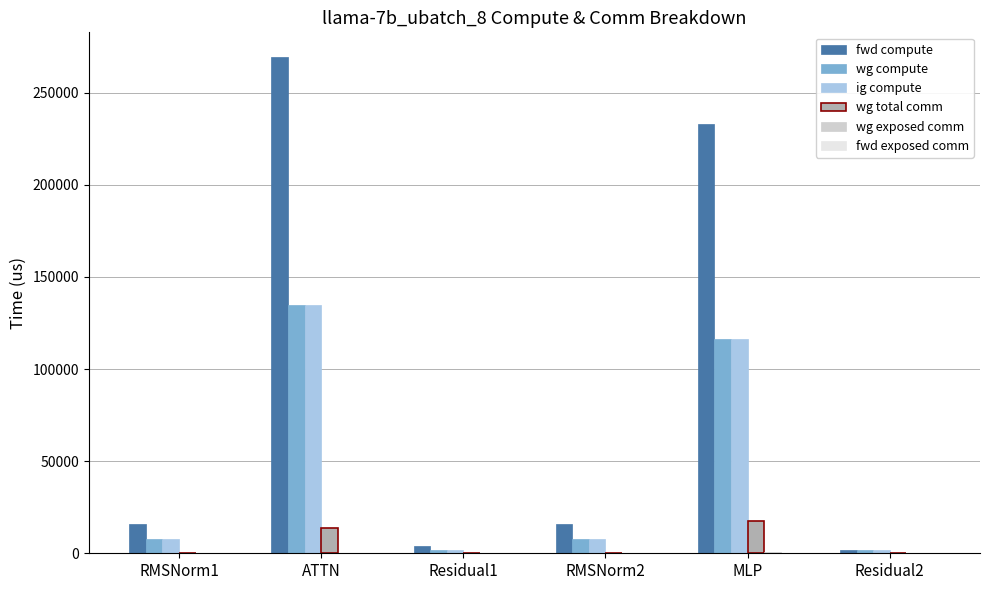

At which category is the sum across all series the highest?

ATTN